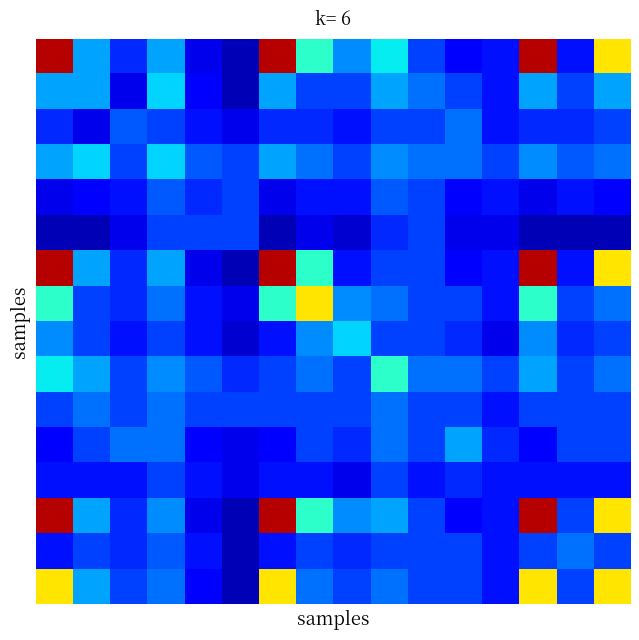

How many distinct data groups are displayed?

16